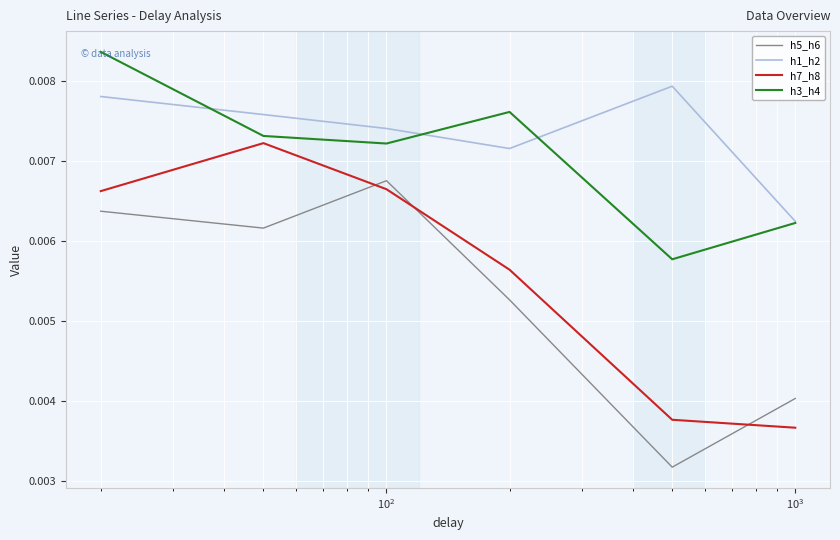

True or false: h1_h2 and h5_h6 cross at least once.

False